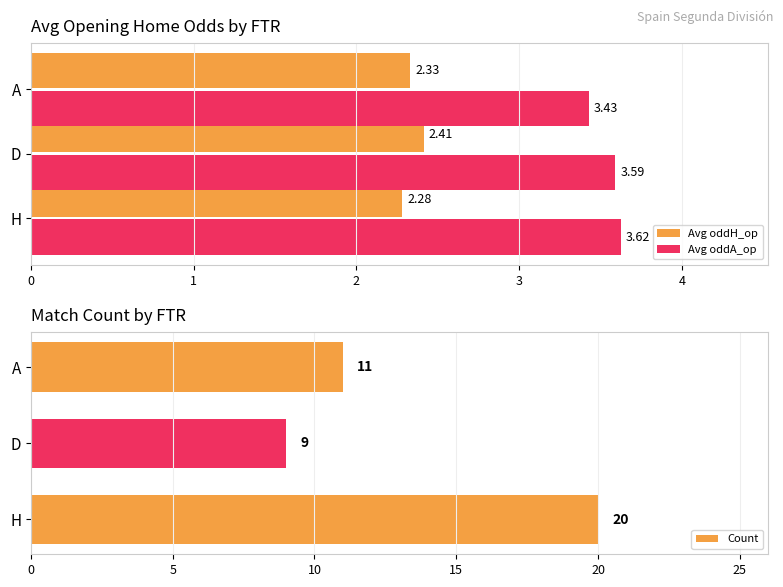

Which series has the largest total across all categories?

Count